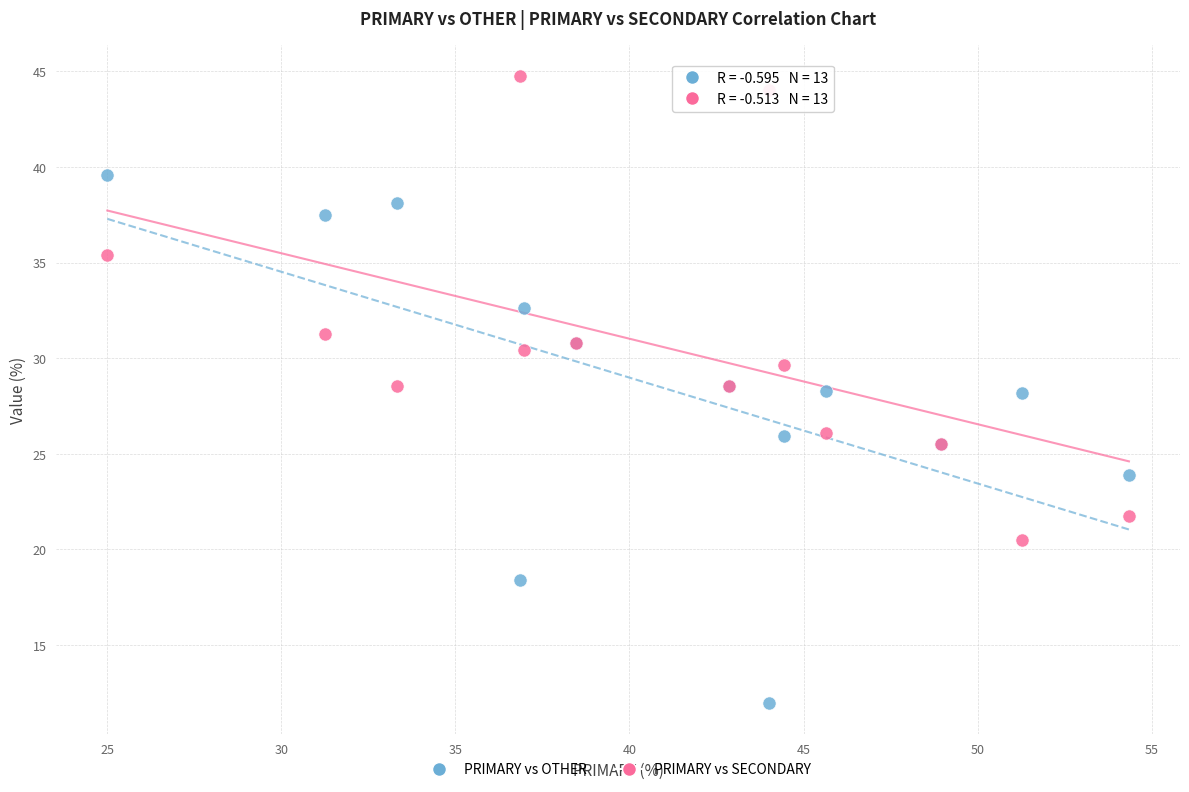

Which series has the largest Y range (max minus min)?

PRIMARY vs OTHER